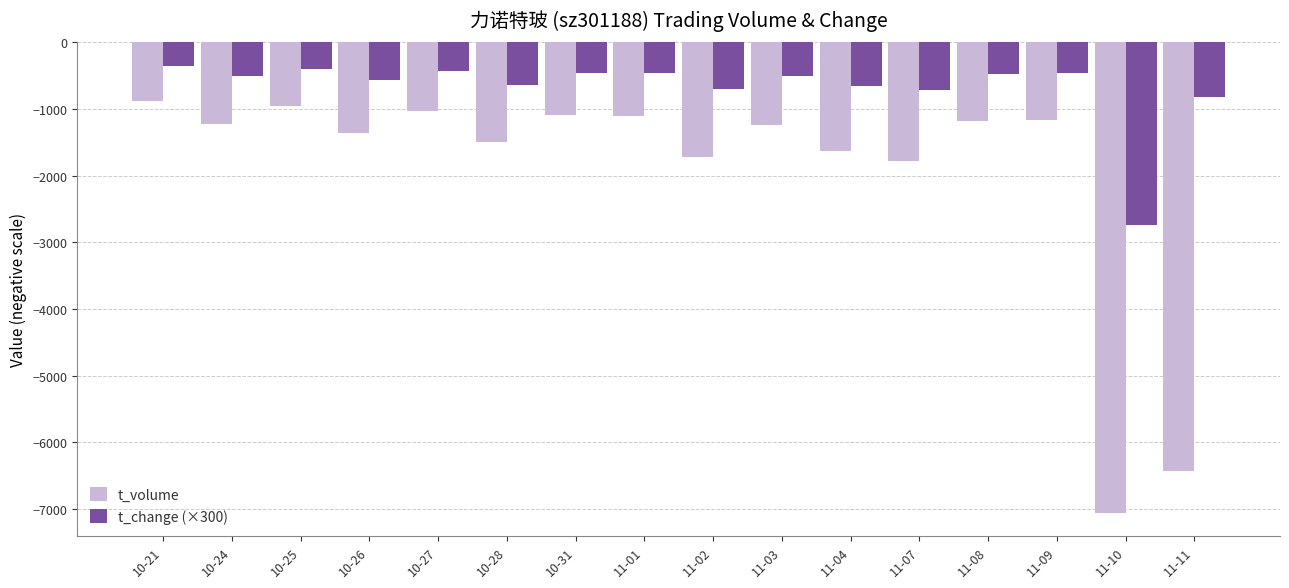

What is the lowest value of the t_change (×300) series?

-2739.0